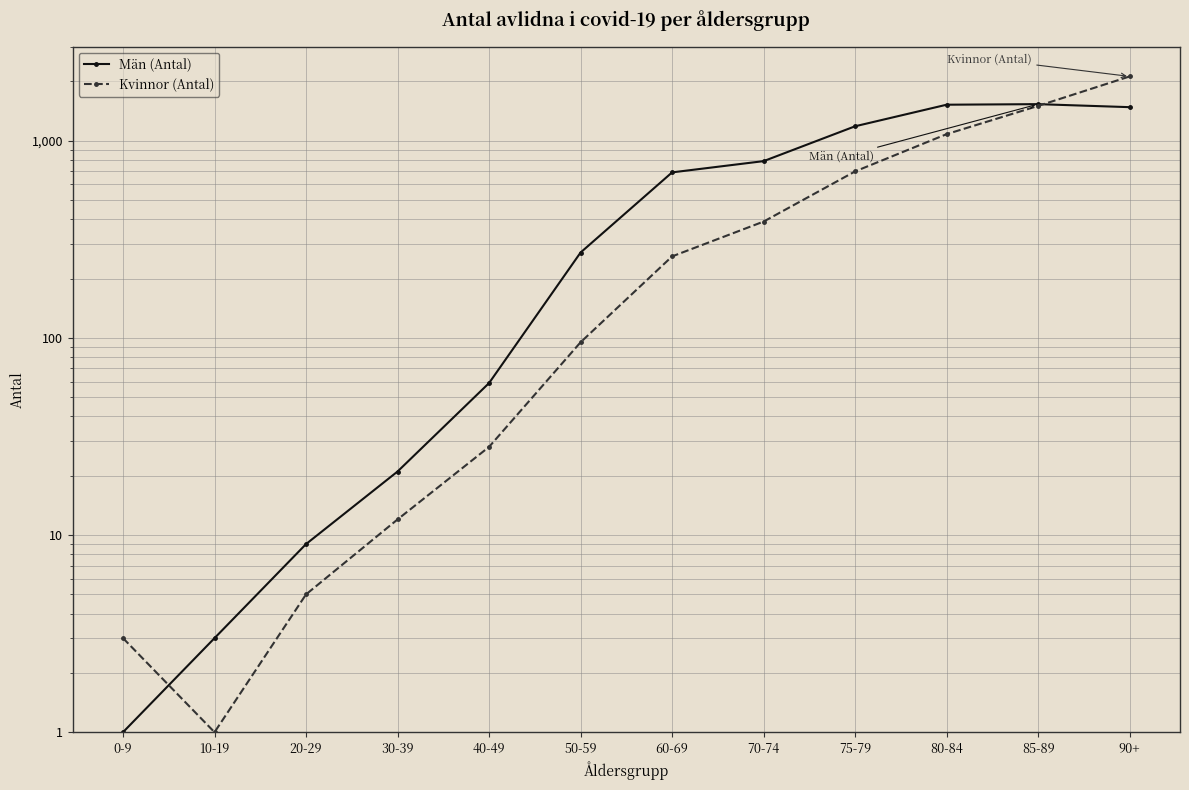

At how many categories does at least one series exceed 2060?

1